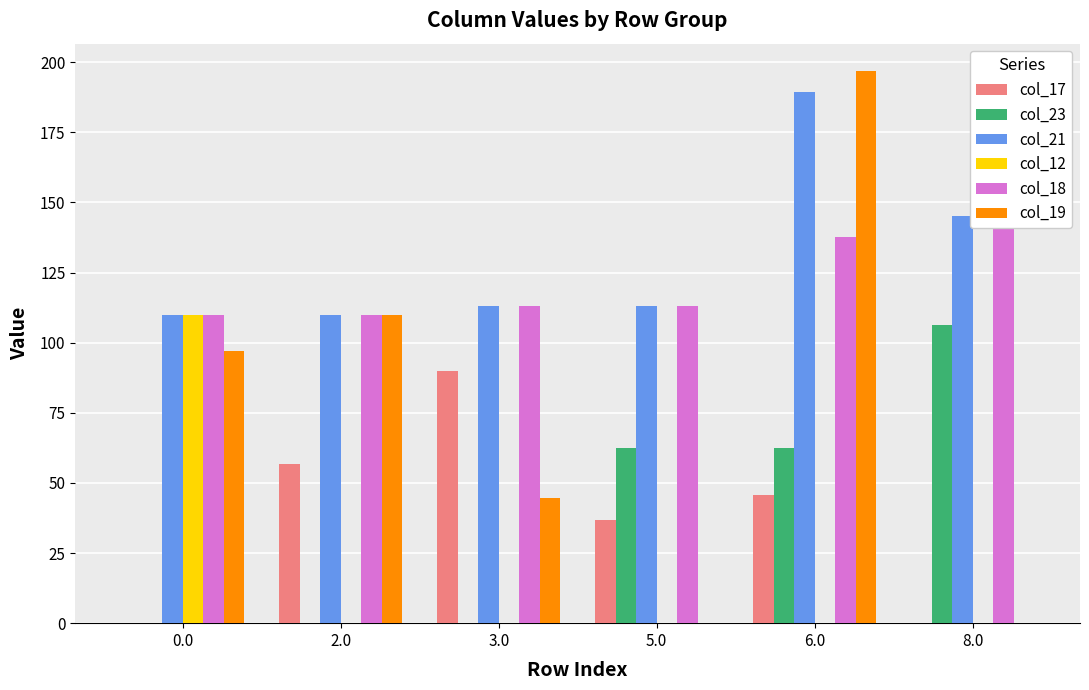

How many series are shown in this chart?

6